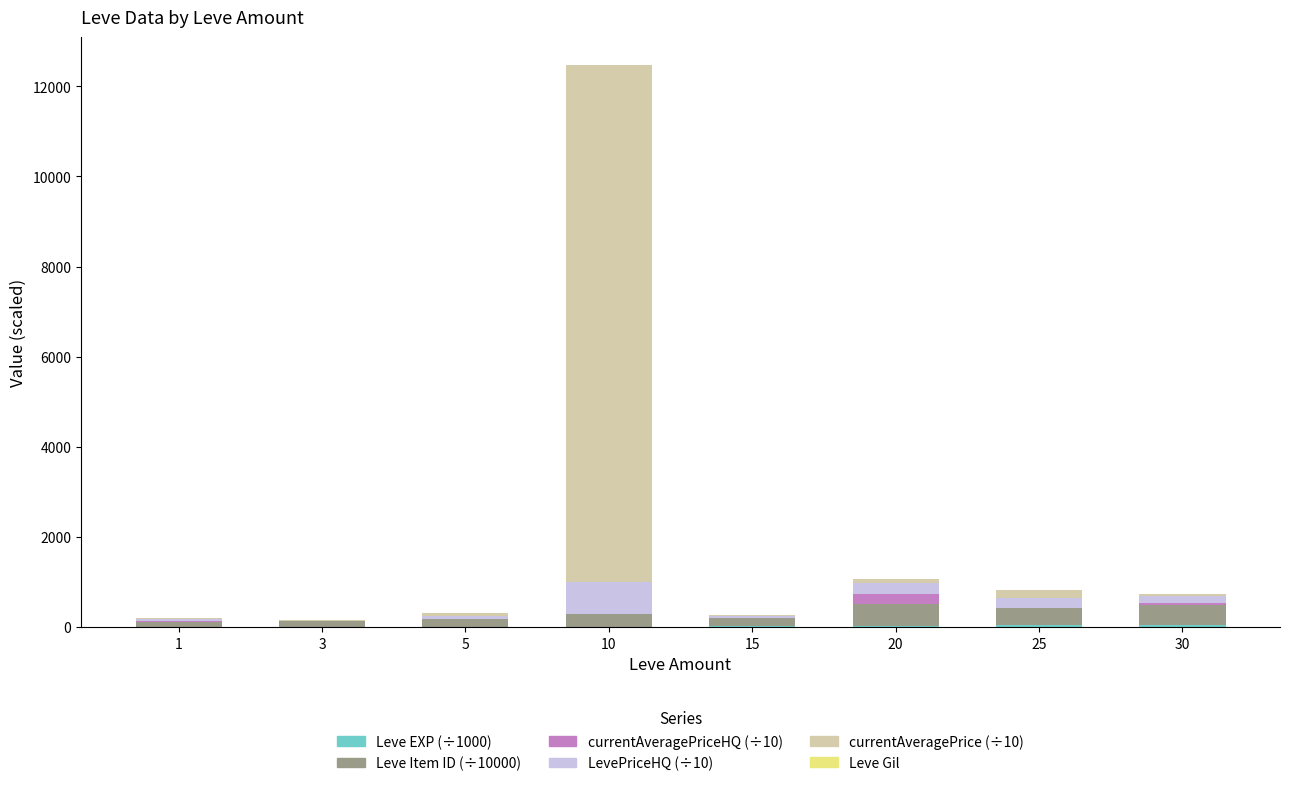

At which category is the sum across all series the highest?

10